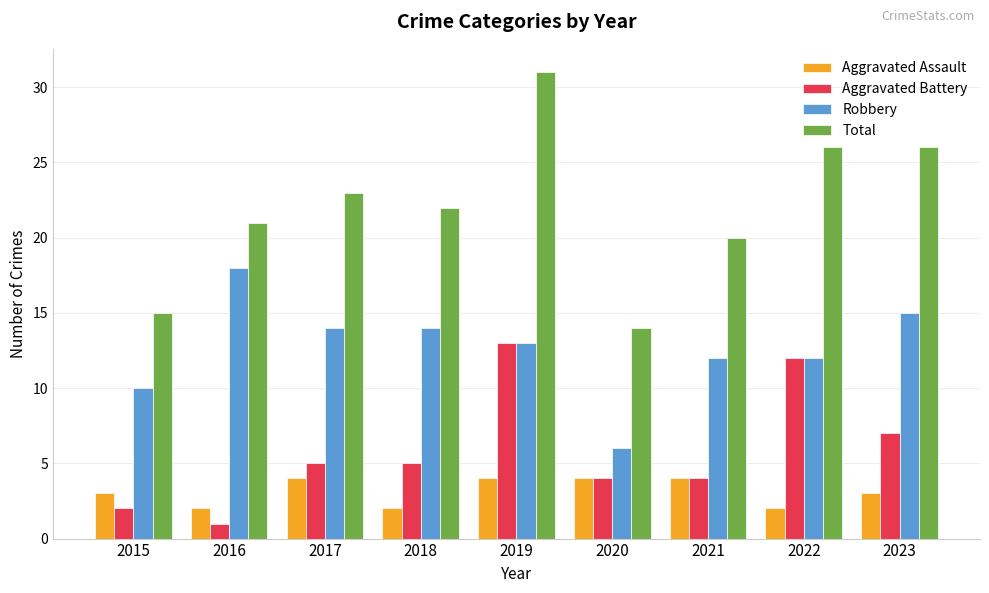

Is it true that Aggravated Battery equals 8 at 2018?

False